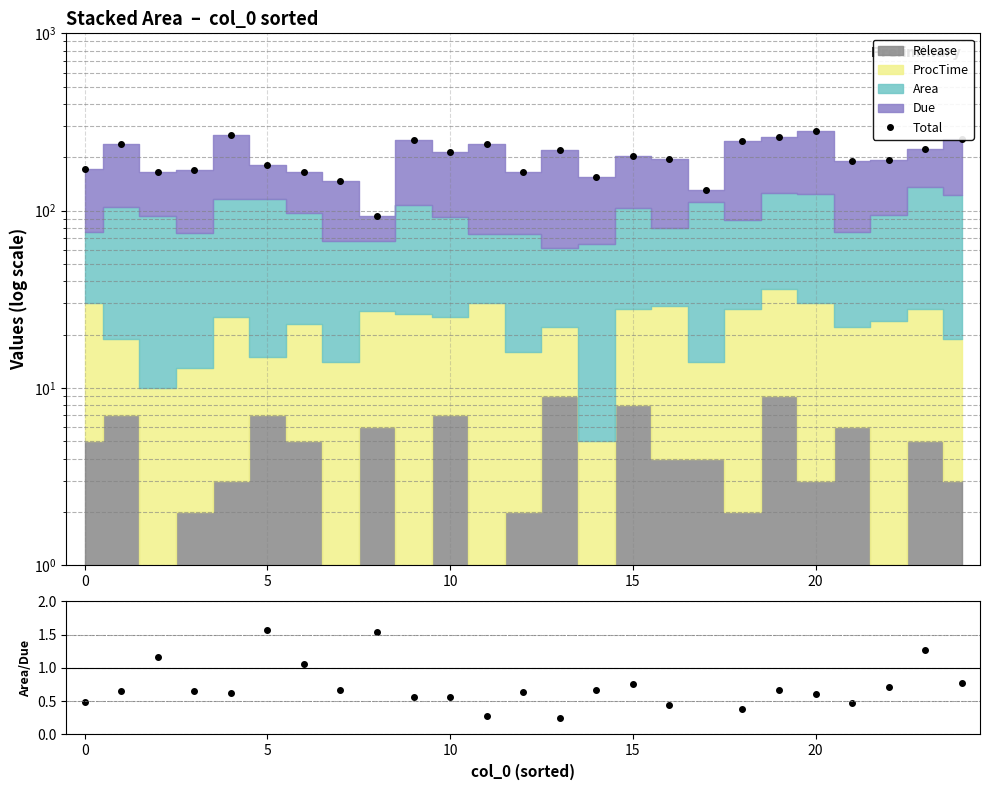

Reading left to right, list all the values displayed in this chart.

Total: 170.8	236.5	165.9	168.5	265.9	182.1	165.5	146.1	93.1	250.1	213.4	236.2	164.9	219.7	155.1	202.8	195.2	131.6	247.4	261.1	280.5	190.9	193.8	221.5	255.1
Area/Due: 0.5	0.6	1.2	0.7	0.6	1.6	1.1	0.7	1.5	0.6	0.6	0.3	0.6	0.3	0.7	0.8	0.4	5.2	0.4	0.7	0.6	0.5	0.7	1.3	0.8